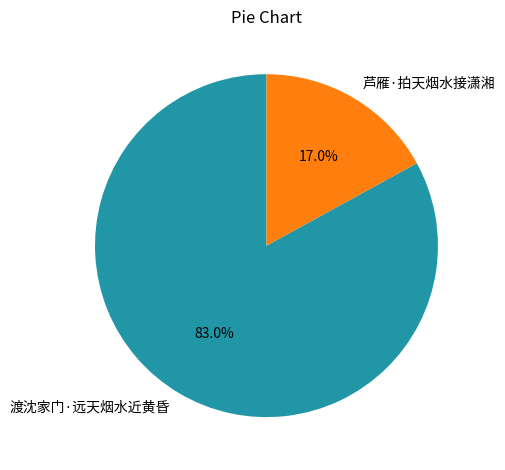

What is the total percentage of 芦雁·拍天烟水接潇湘 and 渡沈家门·远天烟水近黄昏?

100.0%